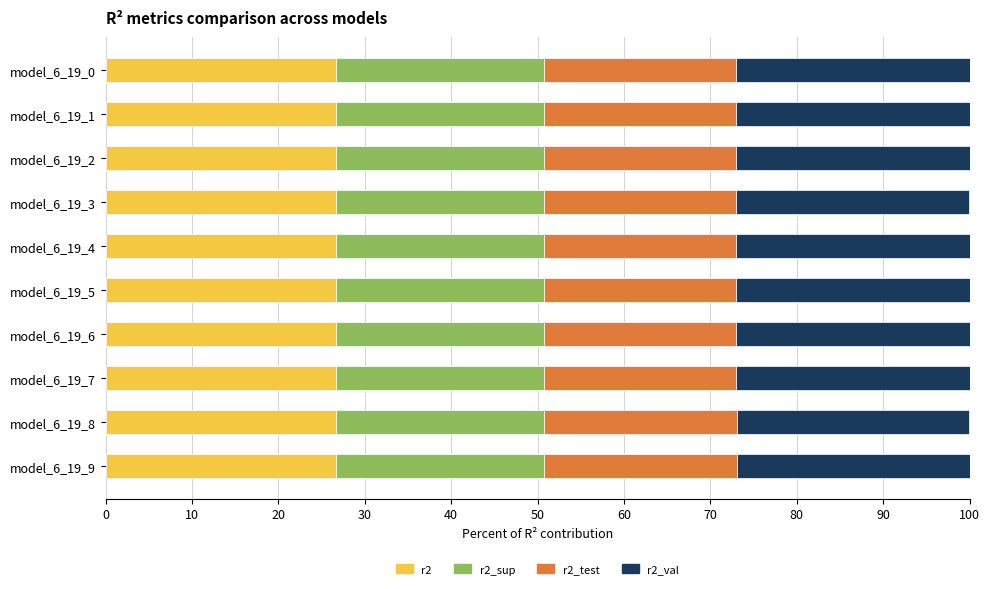

What is the total value across all series at model_6_19_1?

100.0